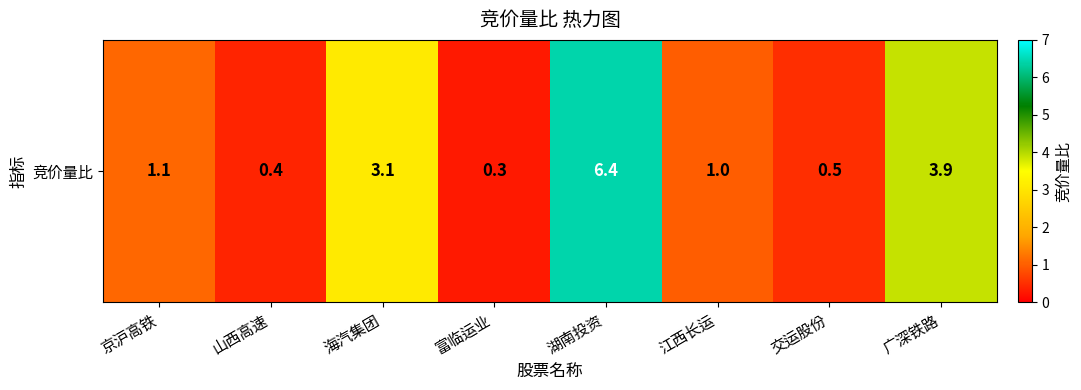

What is the greatest value displayed?

6.4